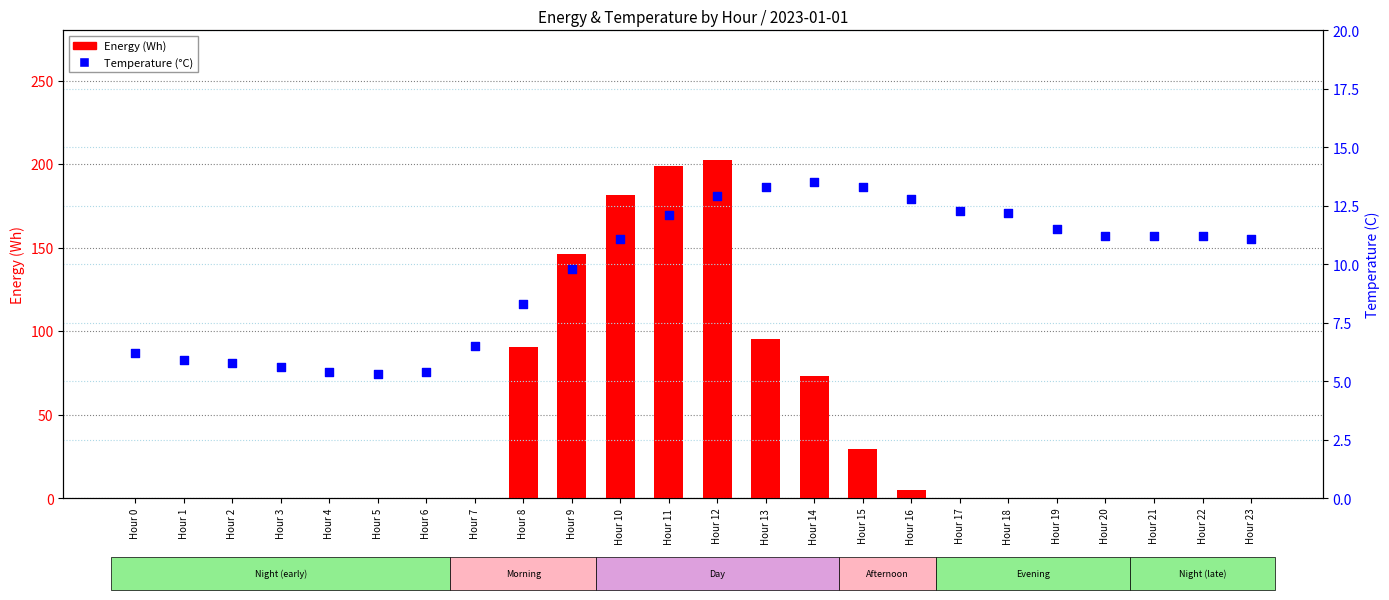

At which category is the sum across all series the highest?

Hour 12